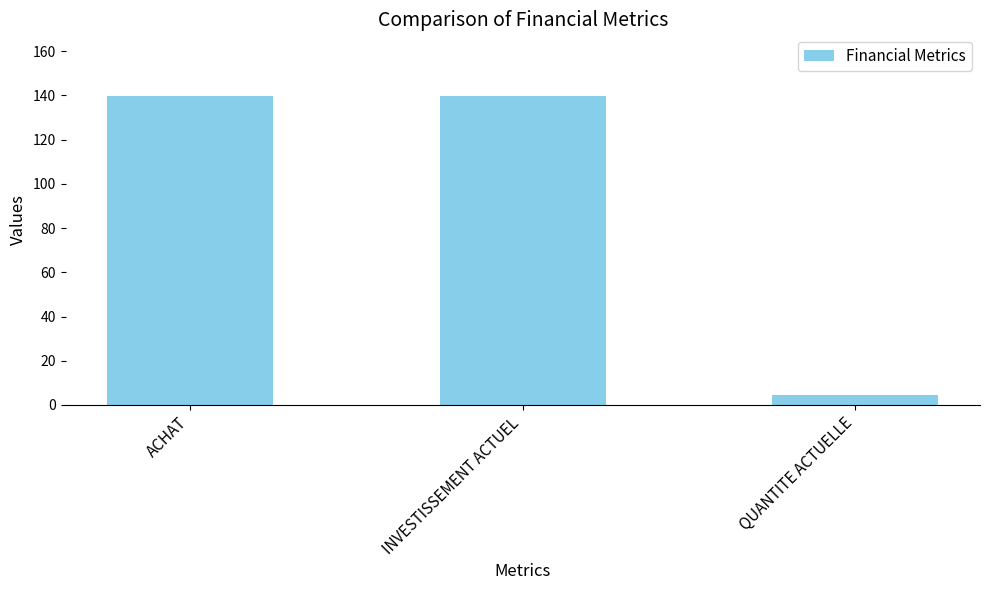

What is the sum of all values?

283.8